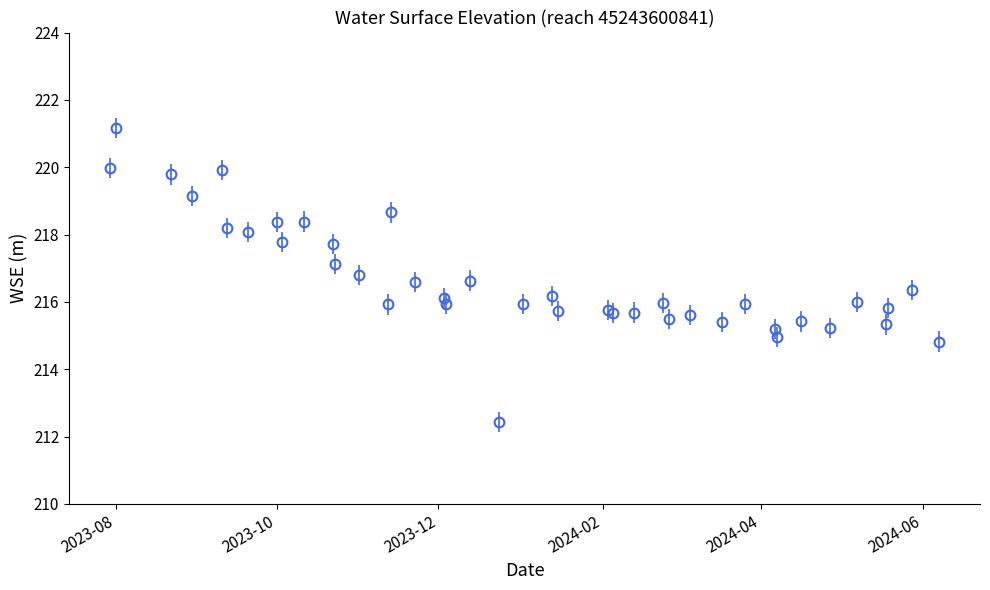

What is the average value?

216.7